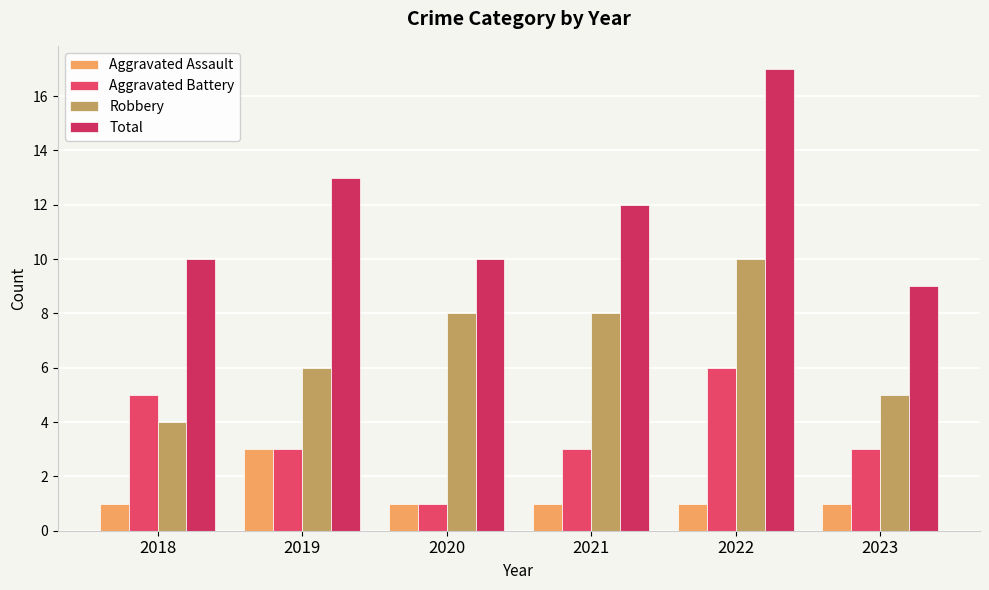

What is the value of the Robbery bar at the 6th from the left?

5